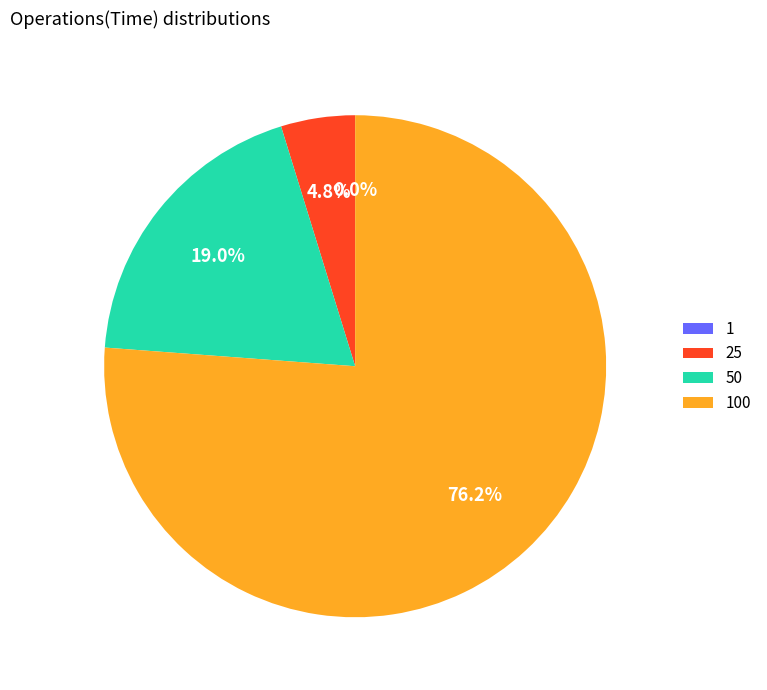

Does 25 account for over 50% of the chart?

No